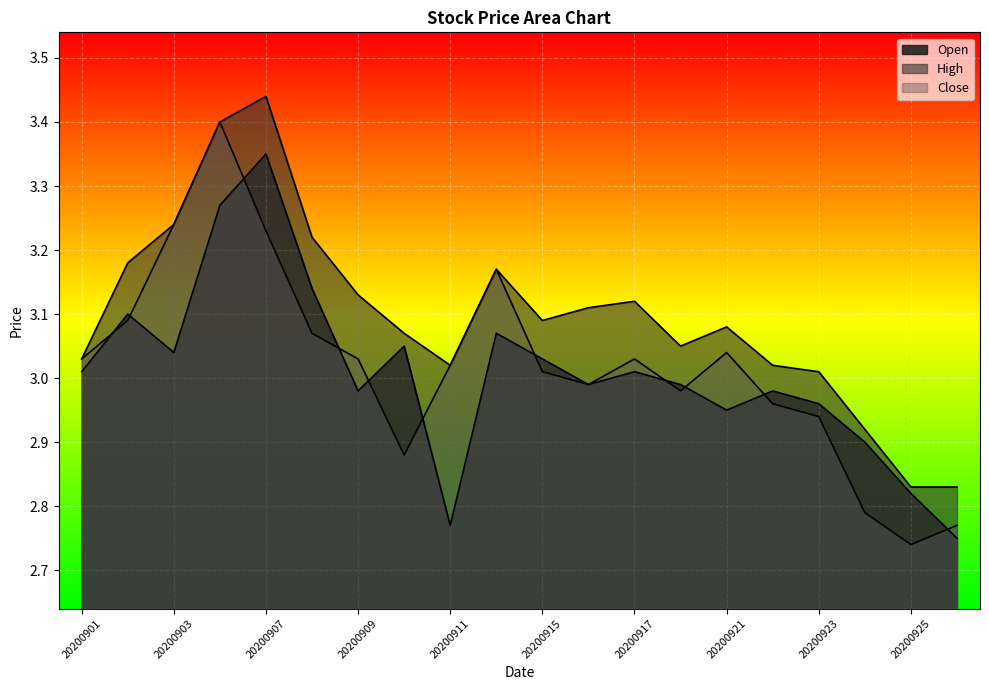

At which label is Close closest to 3?

20200915